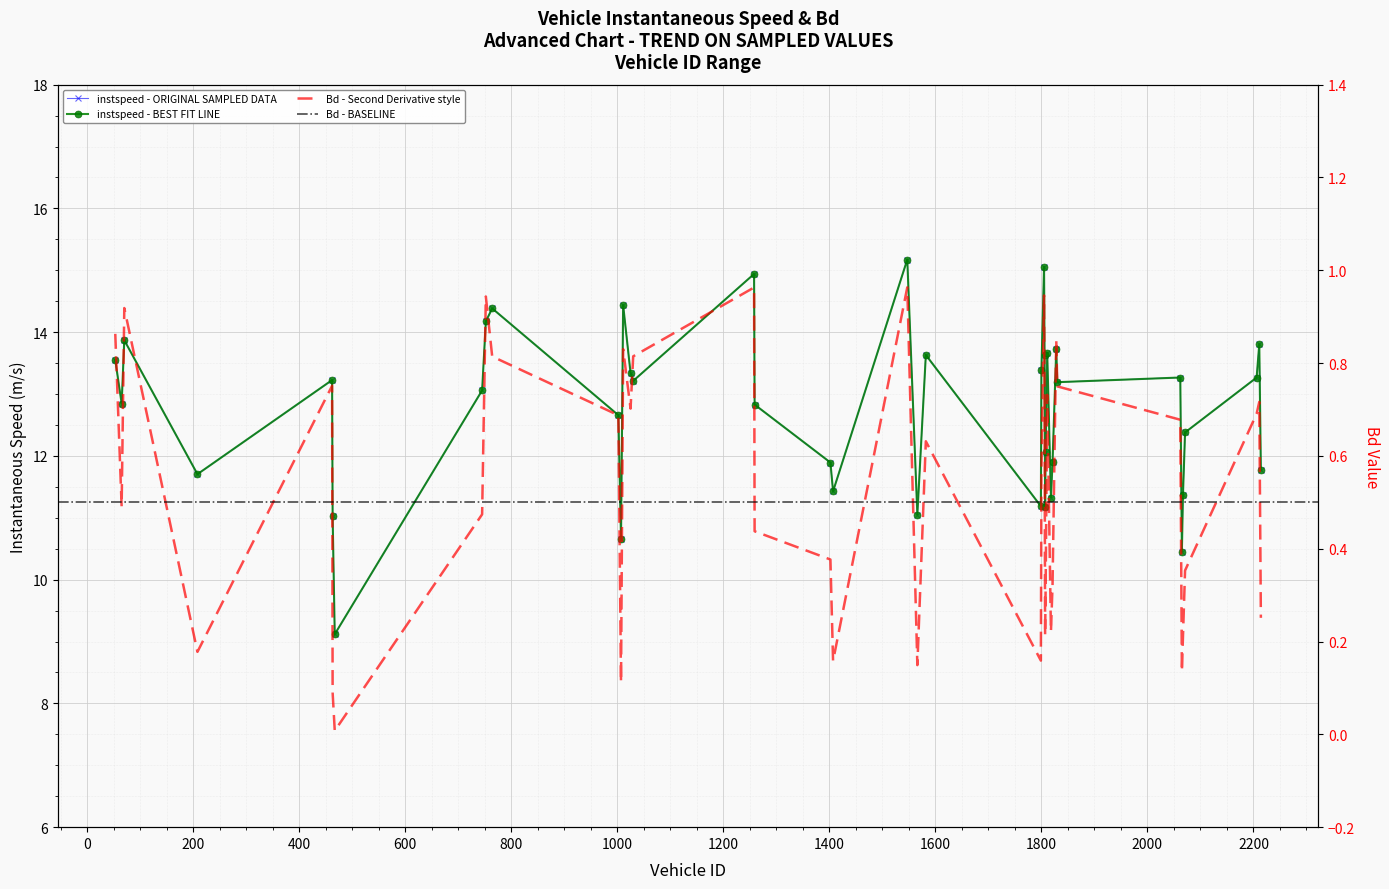

What is the difference between the maximum and minimum values in the instspeed series?

6.1